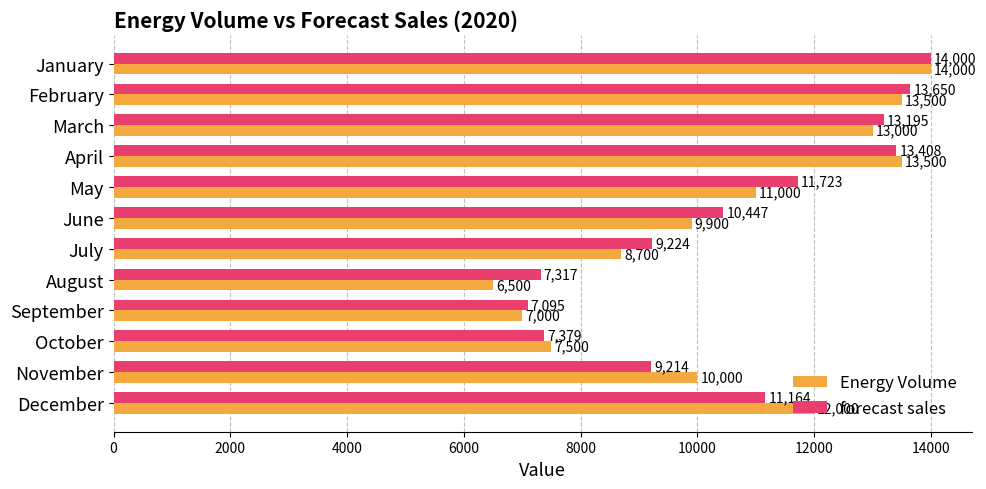

Which series has the widest spread of values?

Energy Volume